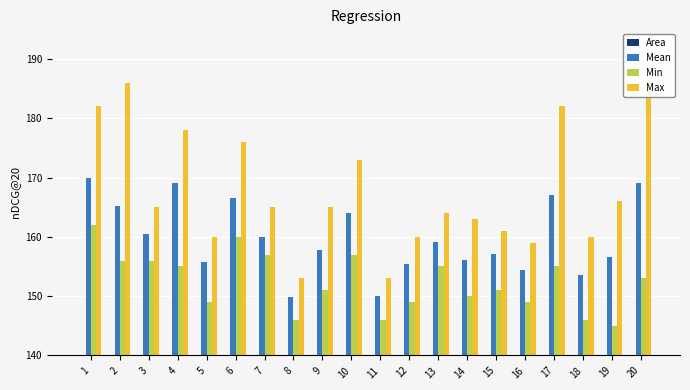

Rank the series by their maximum value, from lowest to highest.

Area, Min, Mean, Max